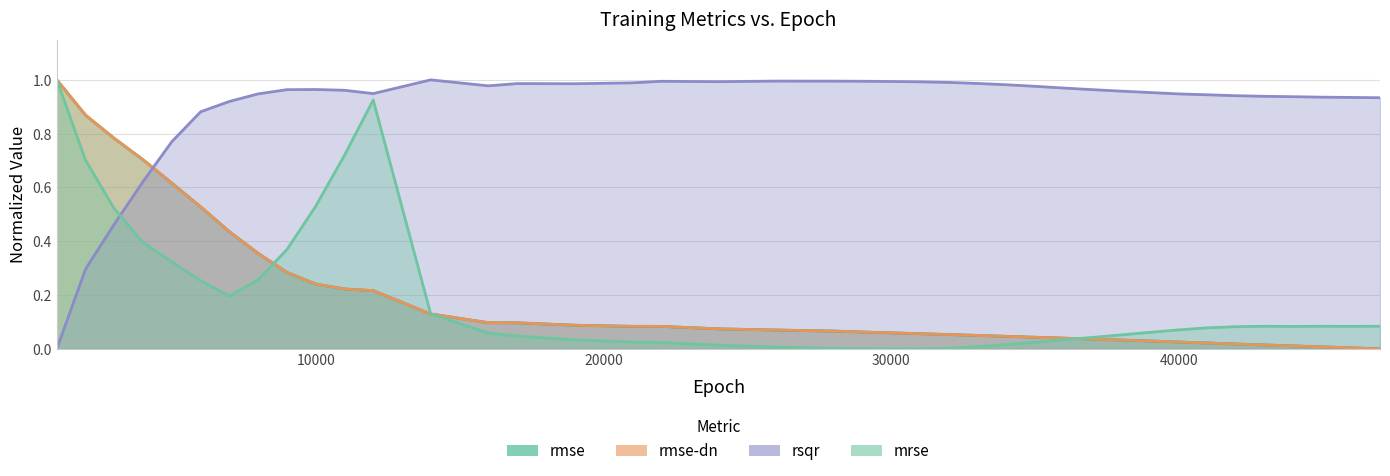

Which series has the widest spread of values?

rmse